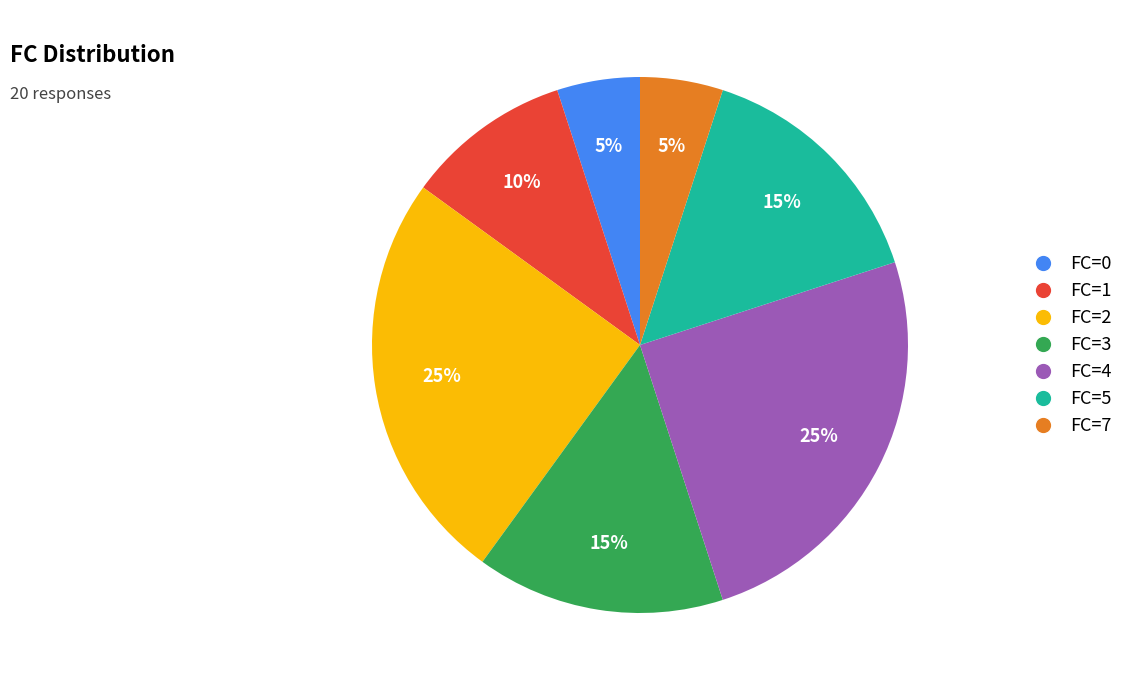

Is it true that FC=7 is 5% of the pie?

True